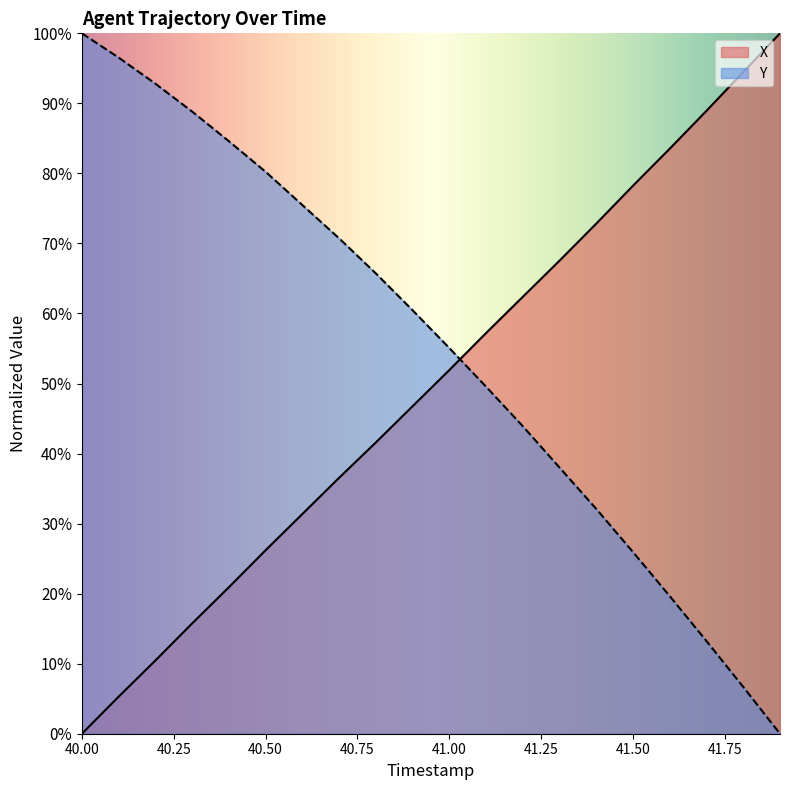

Which series changed the most between 41.2 and 41.4?

Y